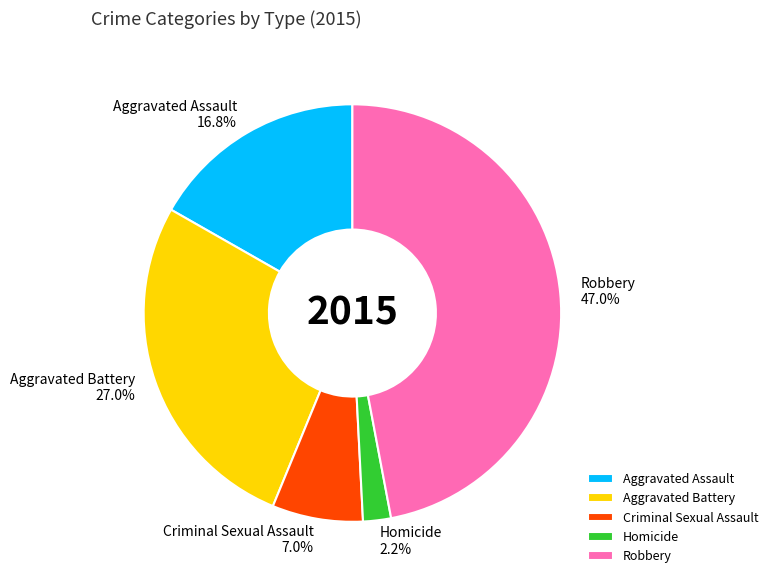

To the nearest percent, what is the average slice percentage?

20%